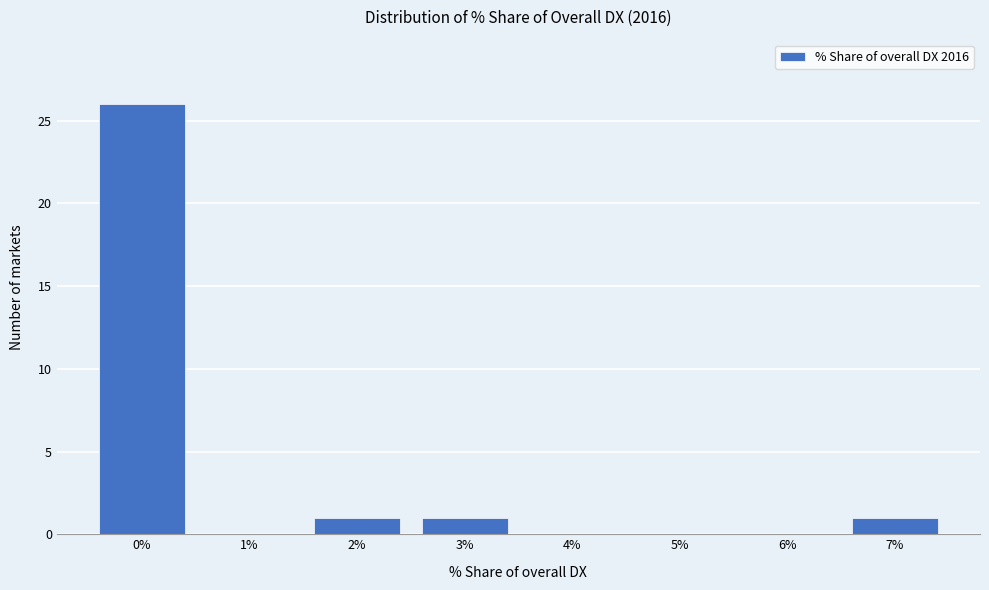

Reading left to right, what are all the values shown in this chart?

0%=26	1%=0	2%=1	3%=1	4%=0	5%=0	6%=0	7%=1